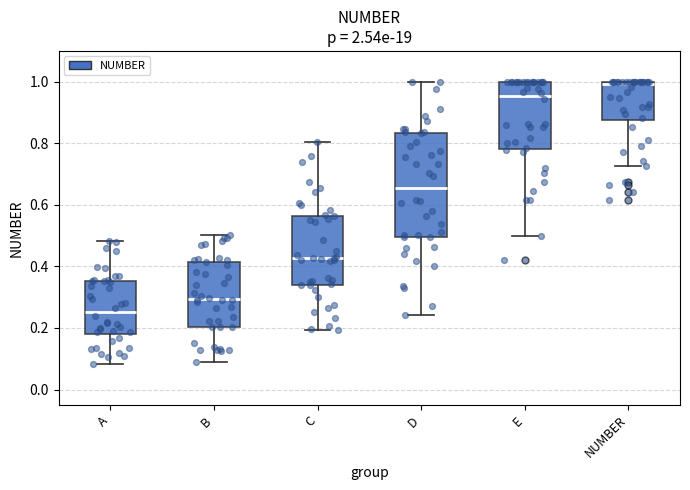

Comparing the boxes themselves (not the whiskers), which one is the tallest?

D